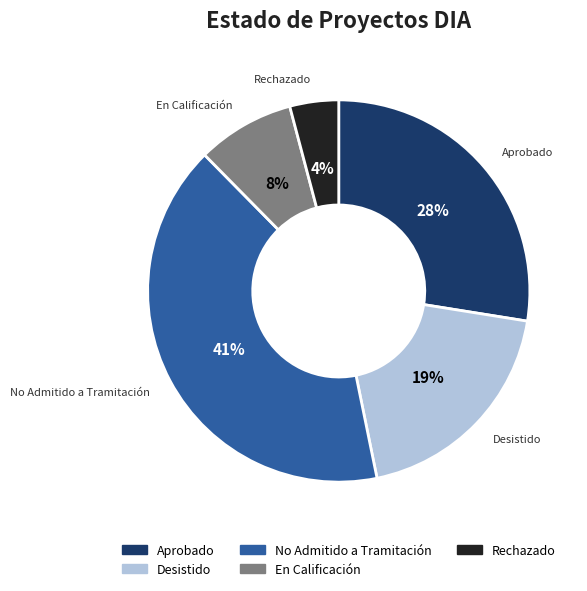

To the nearest percent, what is the combined percentage of Desistido and Aprobado?

47%